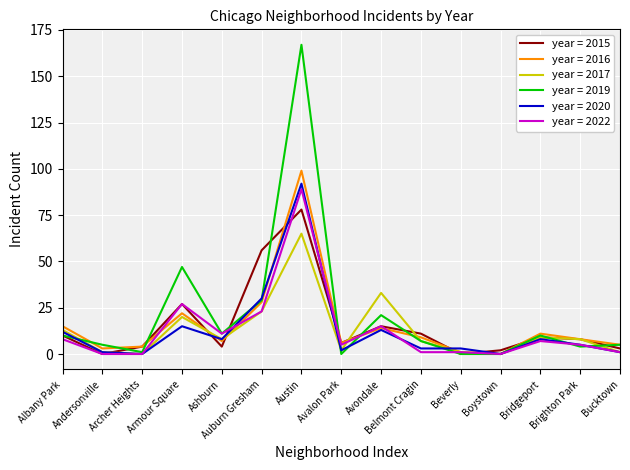

Is the value of year = 2019 at Avalon Park greater than the value of year = 2017 at Albany Park?

No